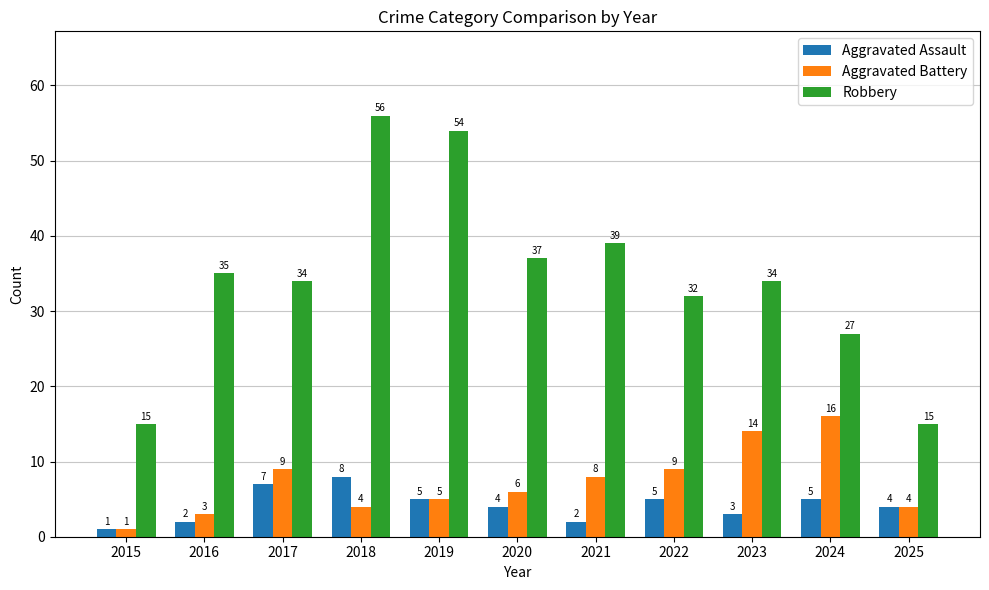

The Robbery series shows 15 at 2024. True or false?

False